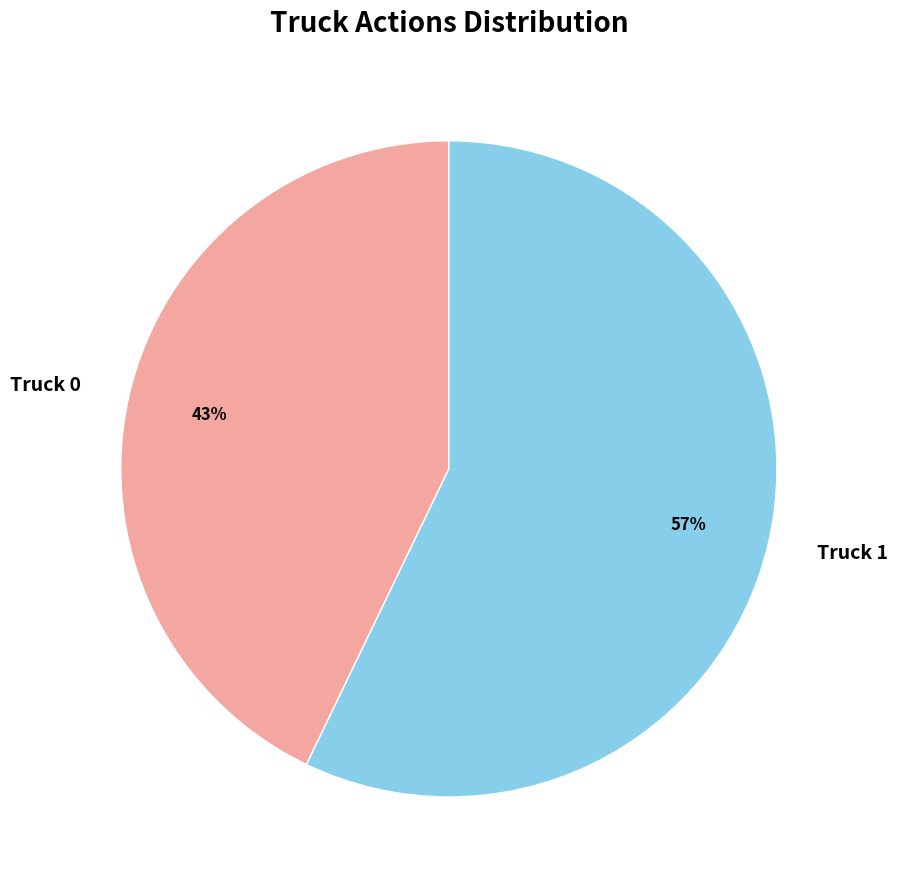

Is Truck 0 the majority of the pie?

No